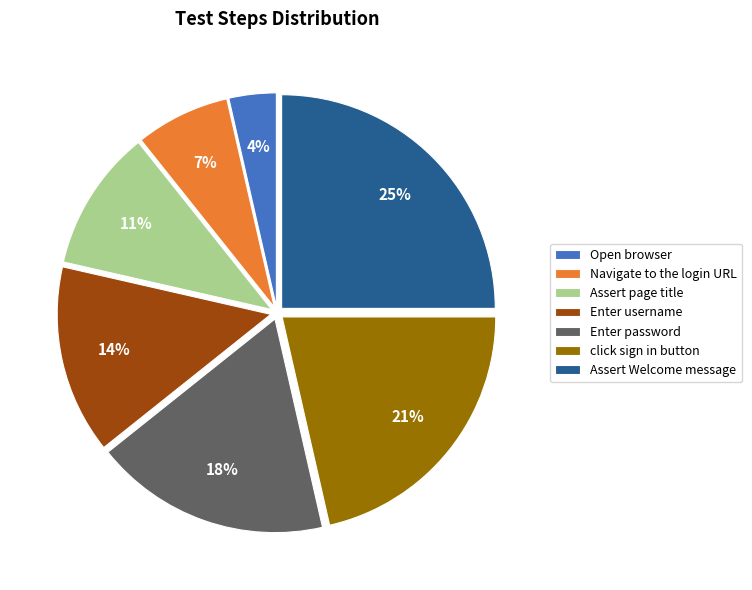

Which category has the biggest portion of the pie?

Assert Welcome message